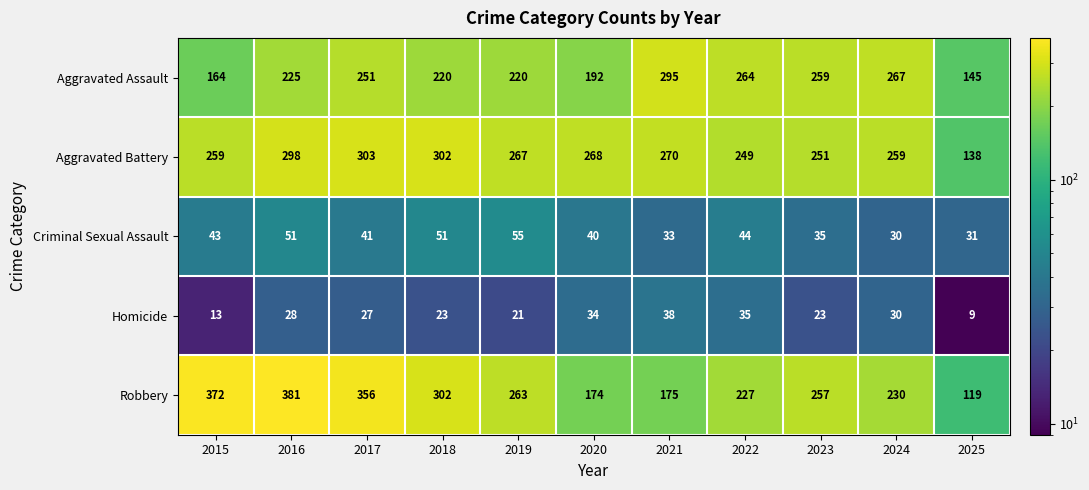

What is the sum of the Robbery values at 2018 and 2020?

476